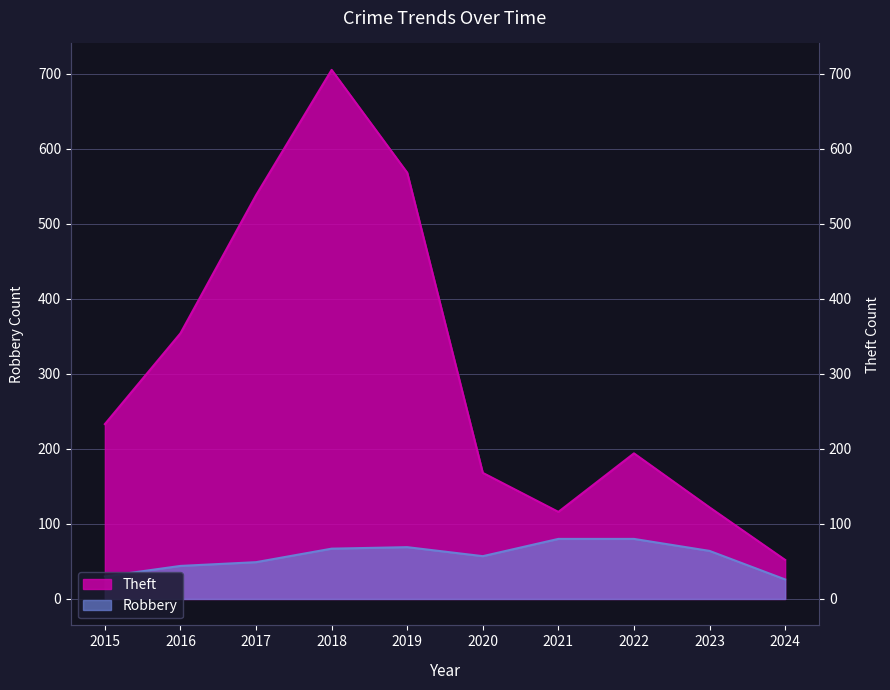

How many lines are shown in the chart?

2